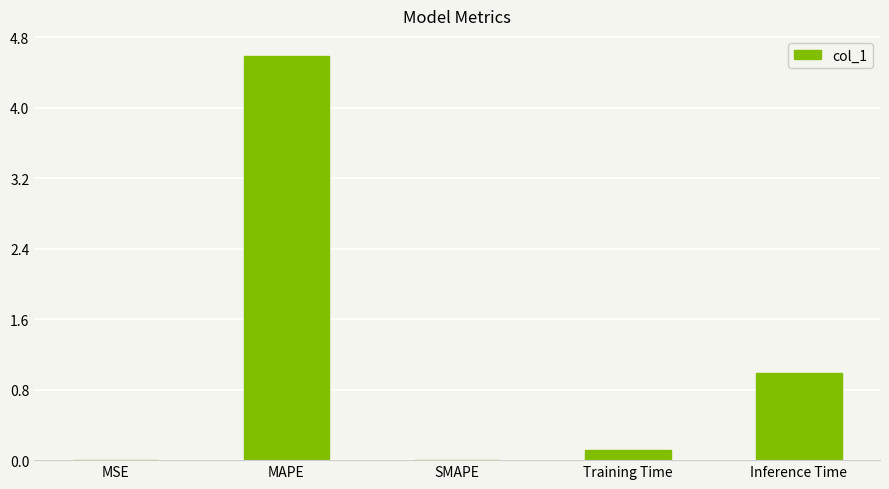

Where is the data nearest to the value 2?

Inference Time